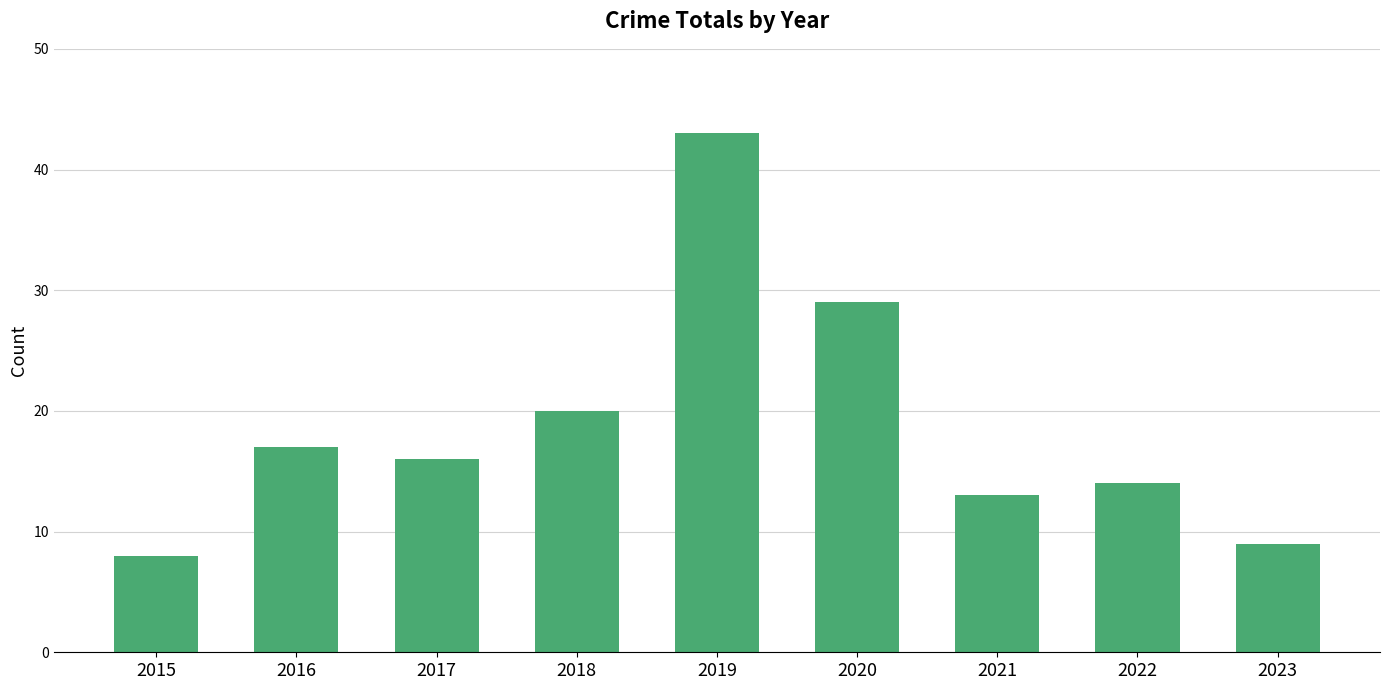

List the labels in order of value, smallest first.

2015, 2023, 2021, 2022, 2017, 2016, 2018, 2020, 2019